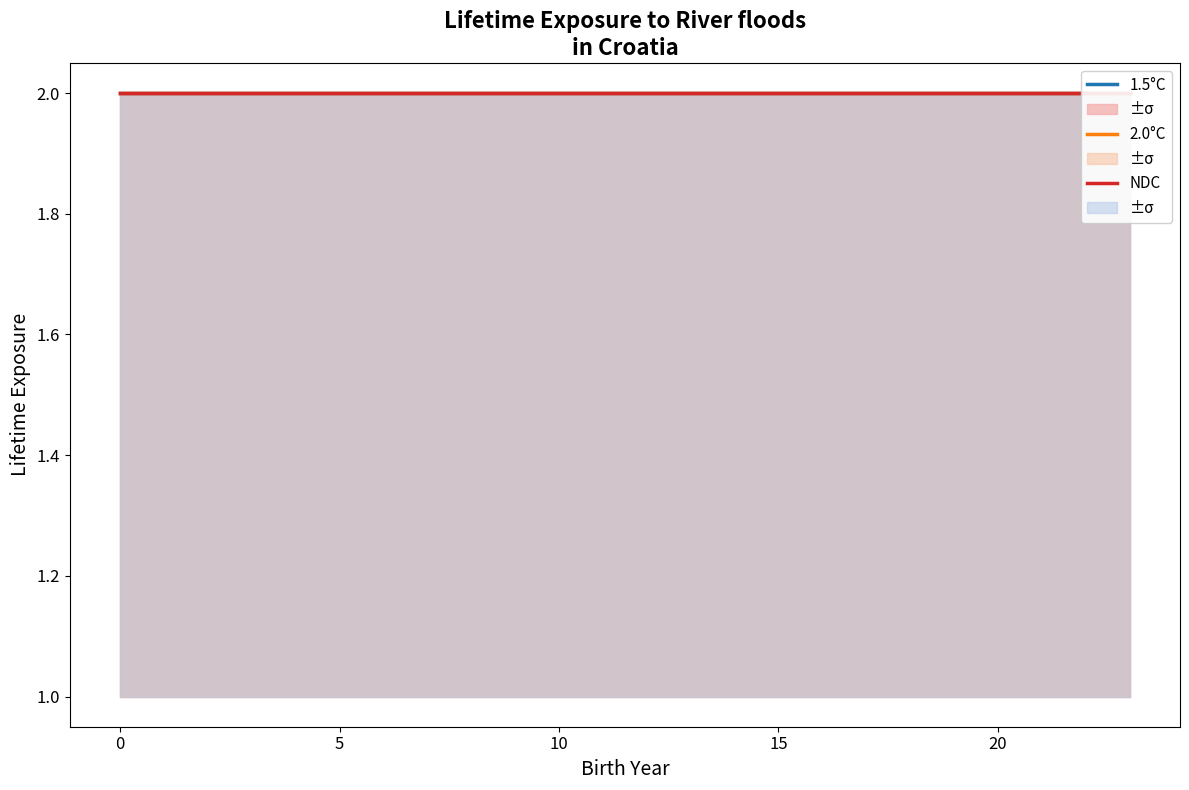

What is the minimum value shown in the chart?

1